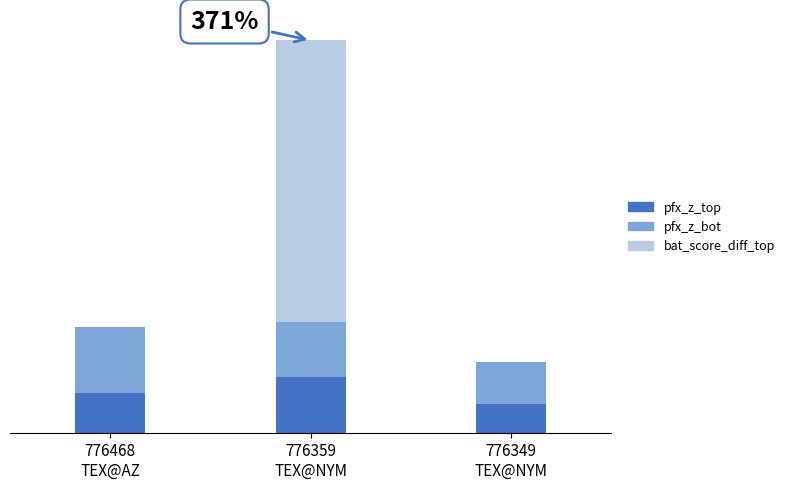

True or false: pfx_z_bot has a value of 0.4 at 776468
TEX@AZ.

False